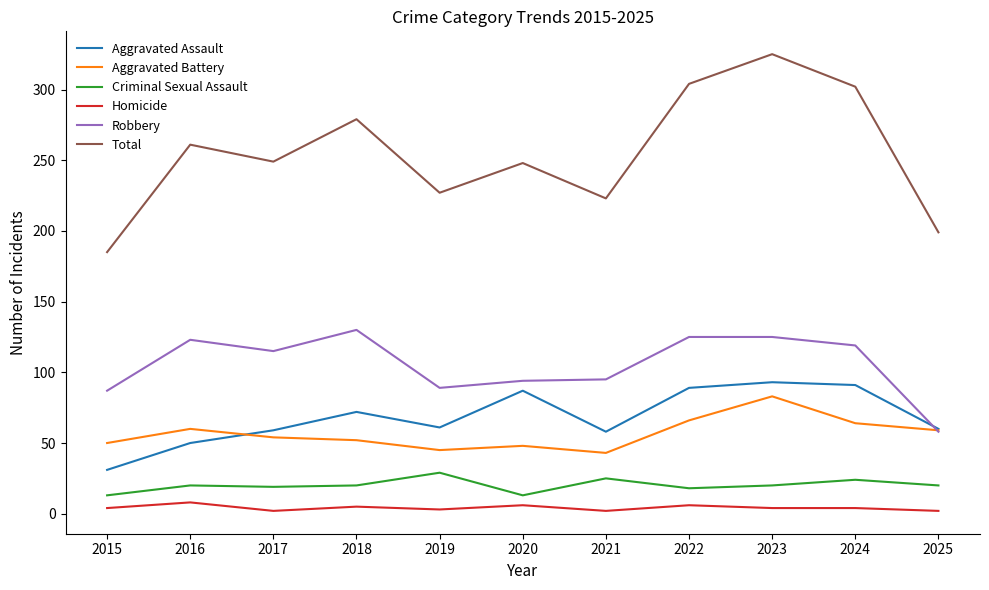

What is the maximum value for Robbery?

130